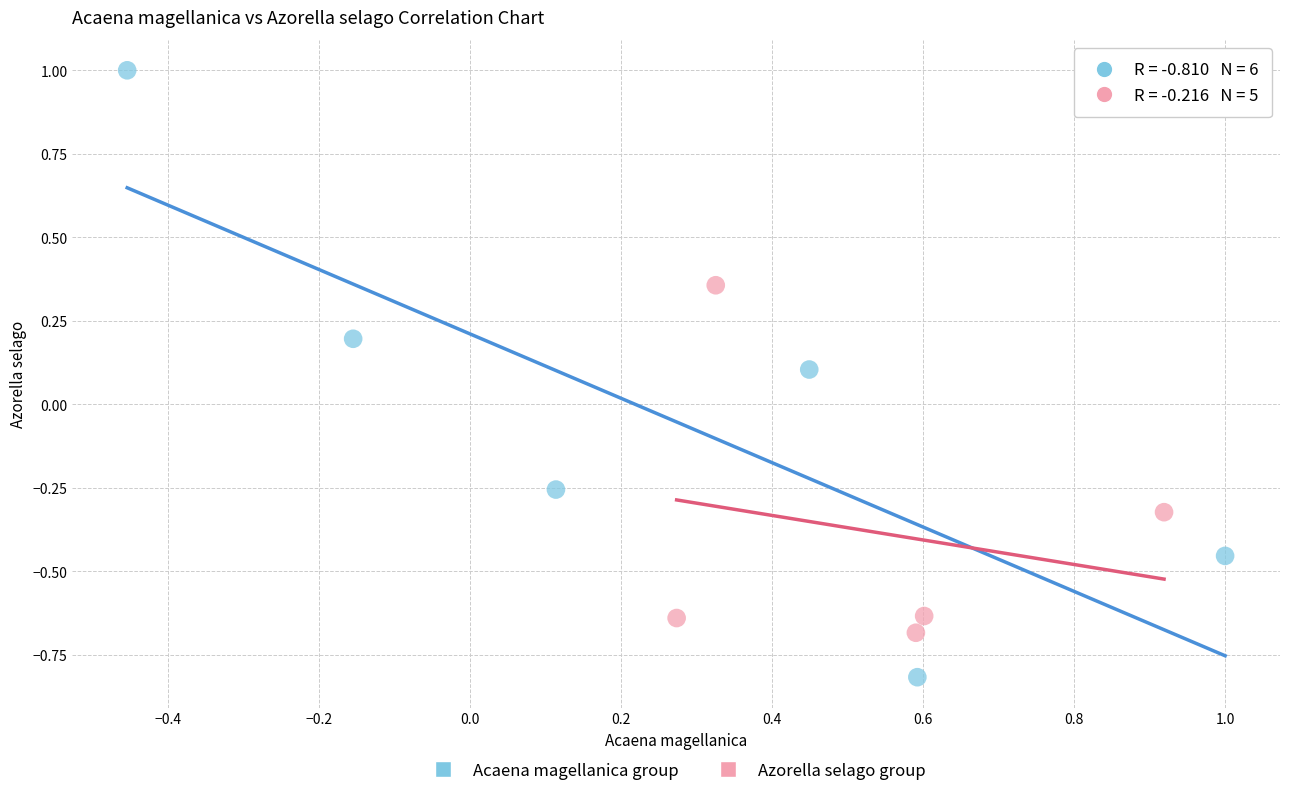

Which series reaches the maximum Y coordinate?

Acaena magellanica group